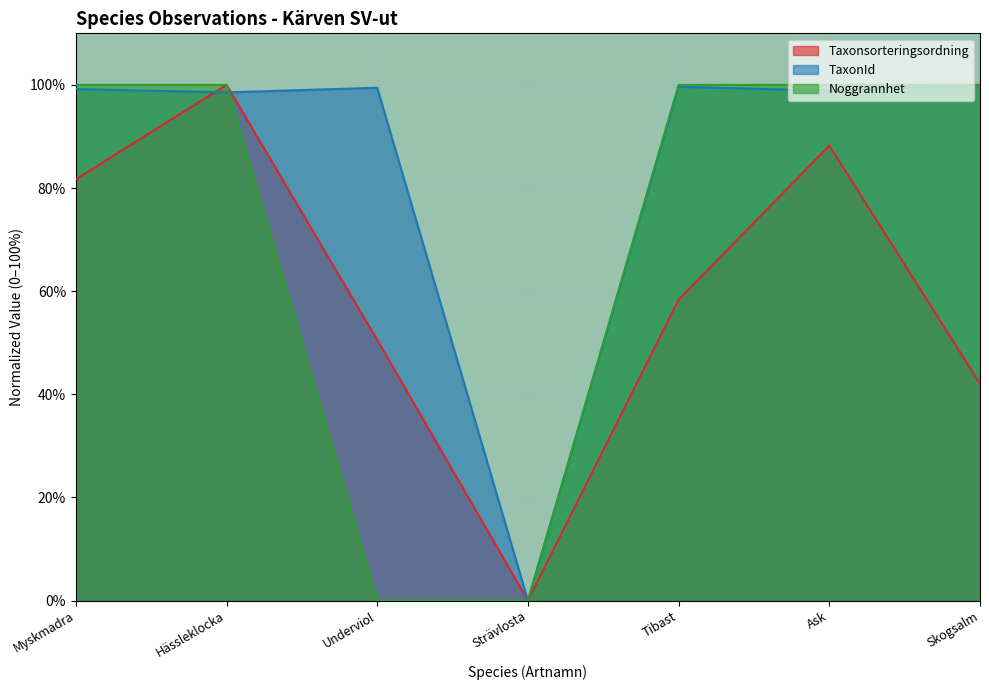

Which series changed the most between Underviol and Tibast?

Noggrannhet